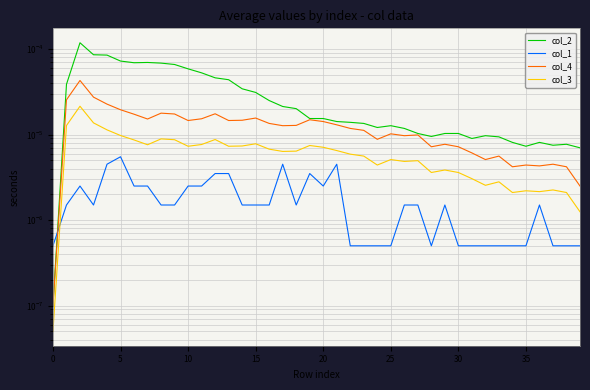

At which category does the chart reach its peak across all series?

10